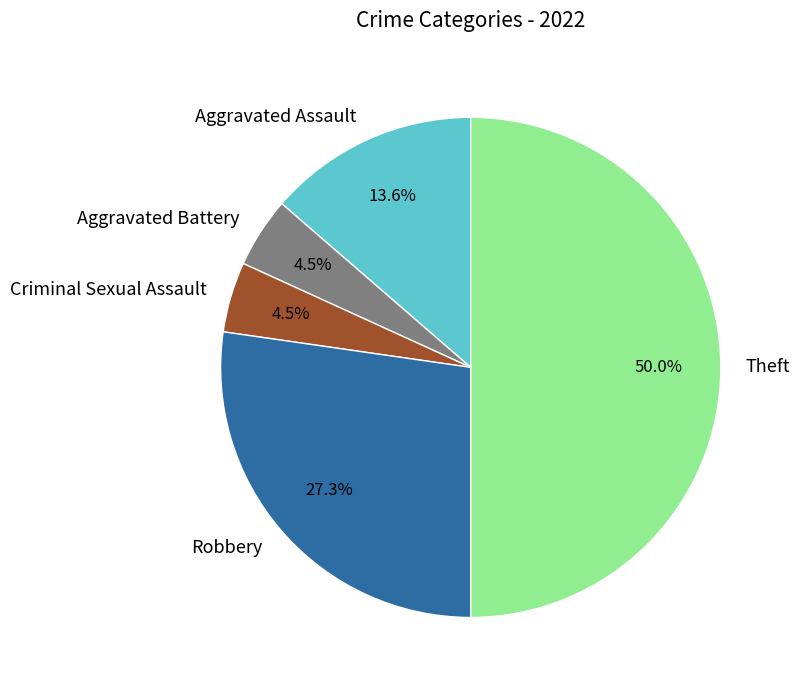

How many slices are in this pie chart?

5